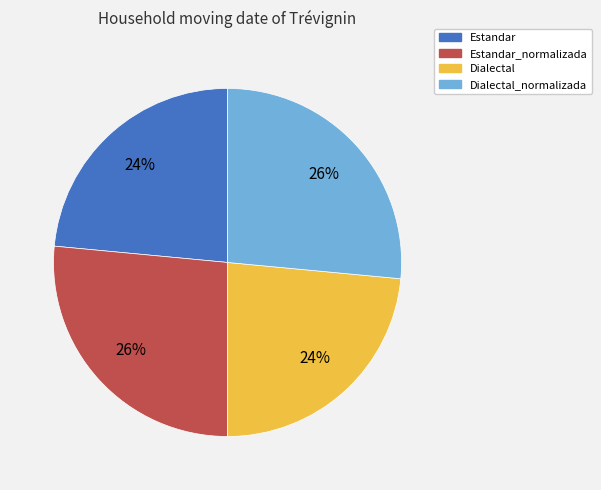

How many slices are in this pie chart?

4